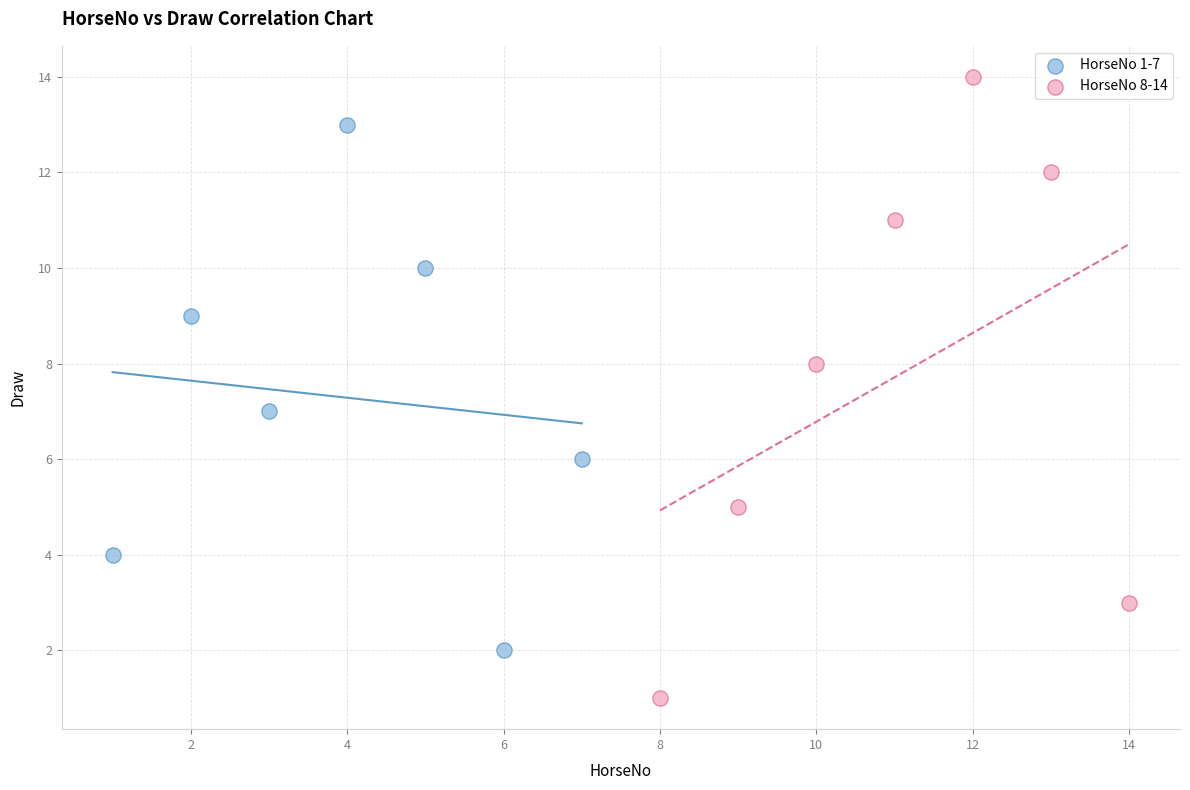

Which series reaches the maximum Y coordinate?

HorseNo 8-14